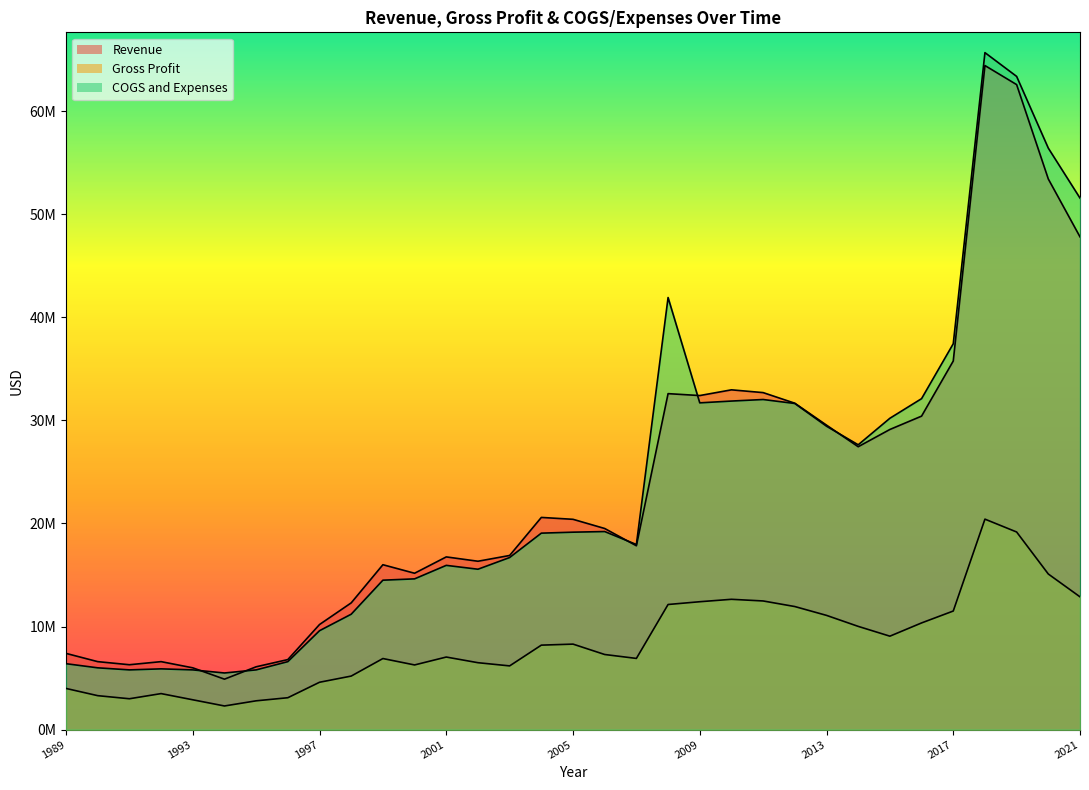

What is the highest value of the Revenue series?

64414910